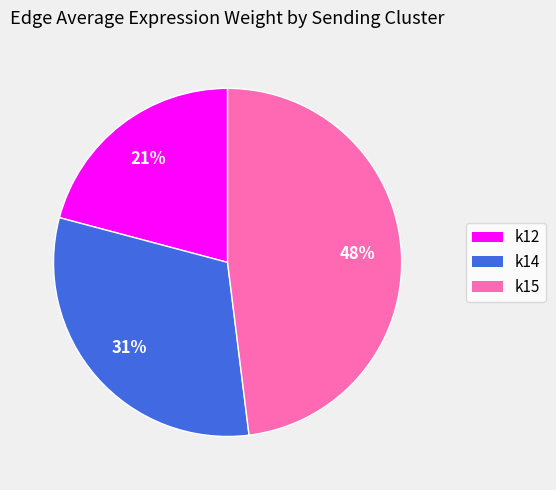

Is it true that k15 is 15% of the pie?

False